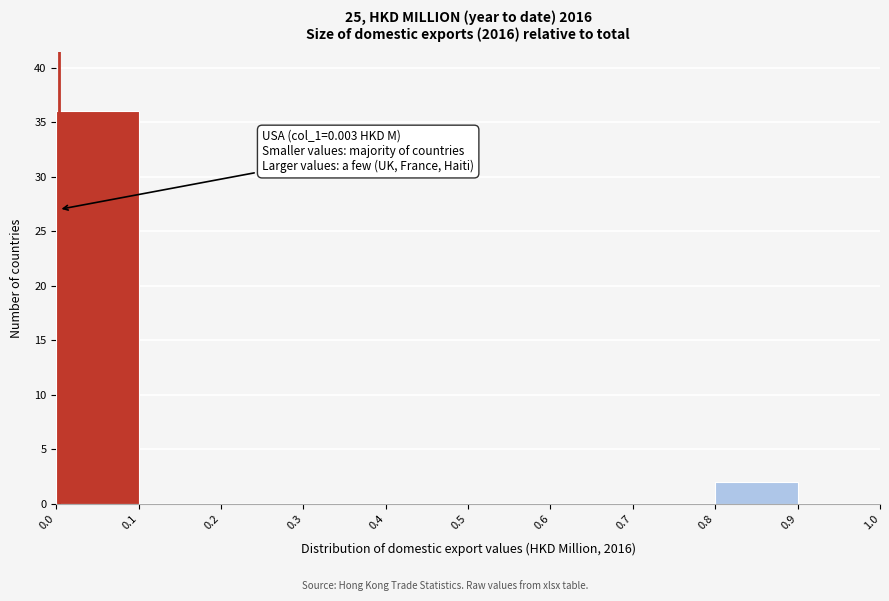

Which range on the x-axis has the tallest bar?

0.0 to 0.1